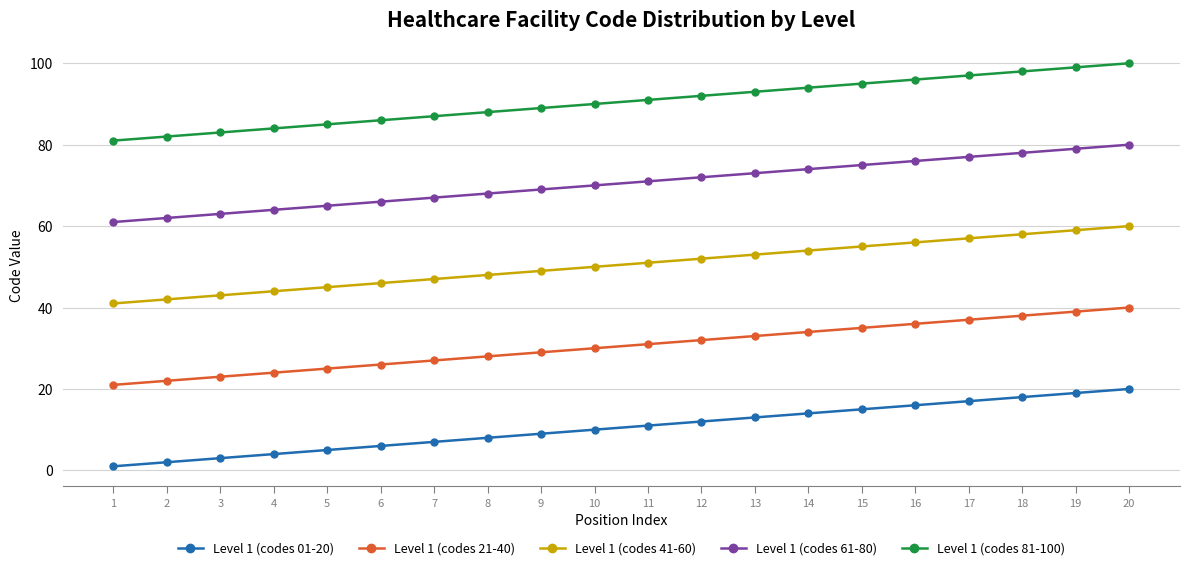

What value does the Level 1 (codes 41-60) series have at 18, to the nearest 5?

60